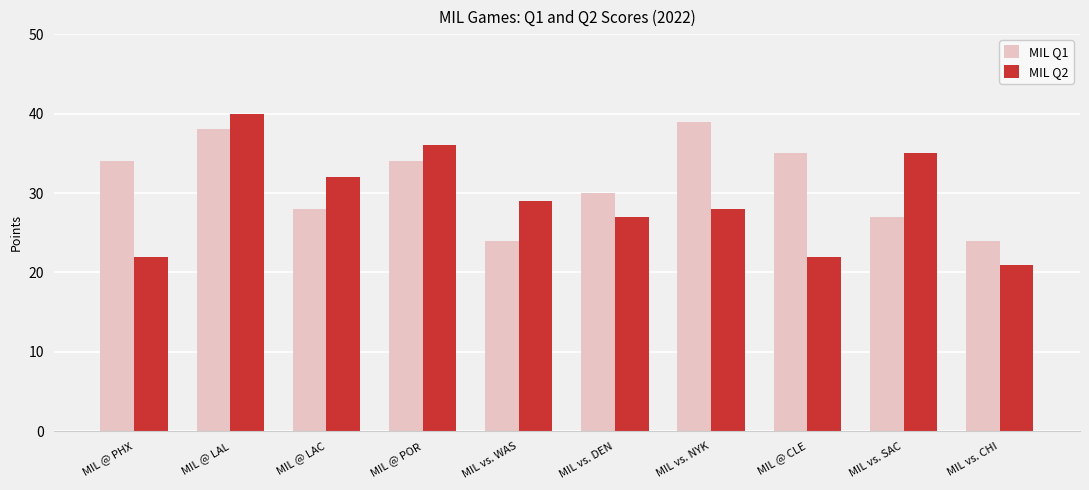

List the series in order of their peak value, lowest first.

MIL Q1, MIL Q2